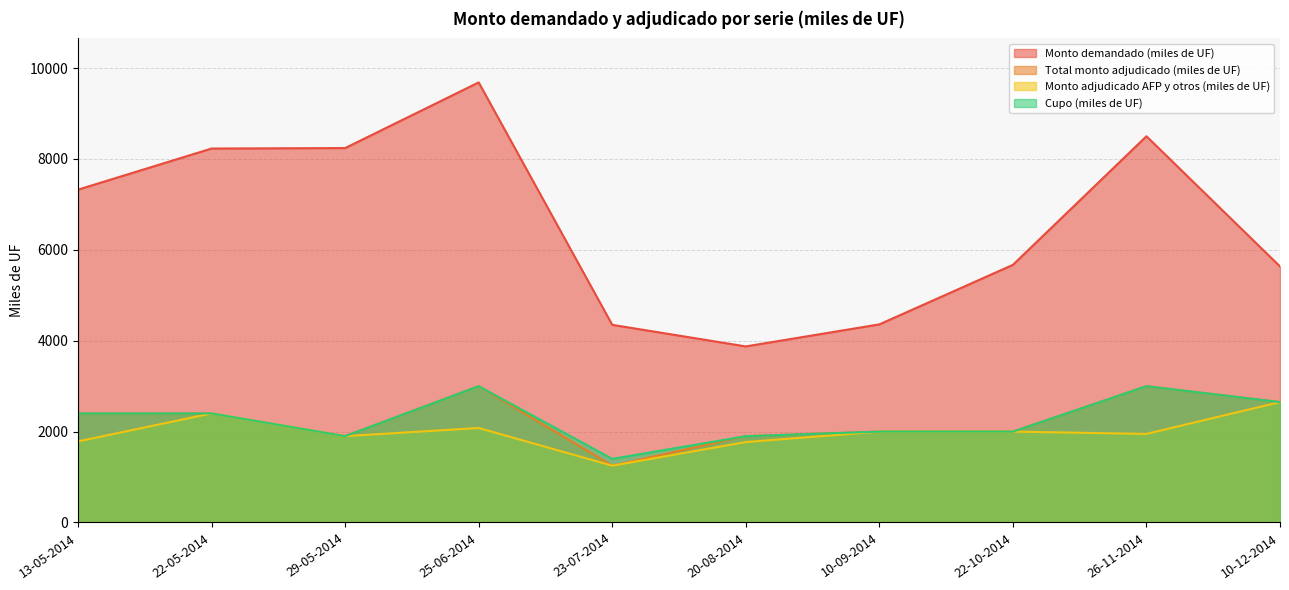

True or false: Monto adjudicado AFP y otros (miles de UF) and Monto demandado (miles de UF) intersect in this chart.

False